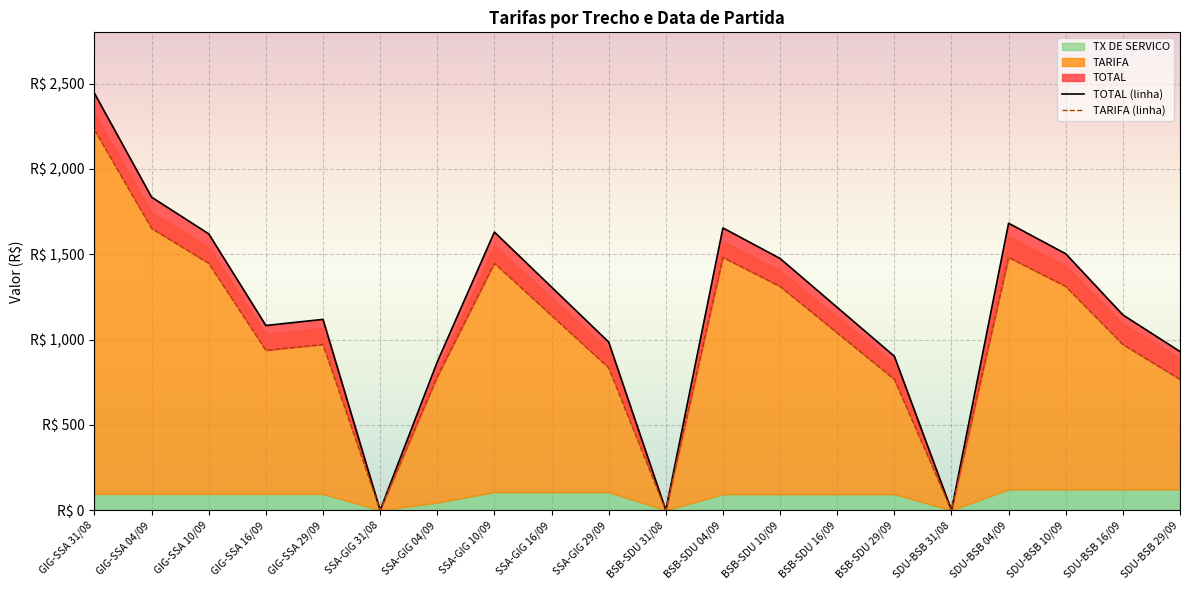

What position from the left is BSB-SDU 29/09?

15